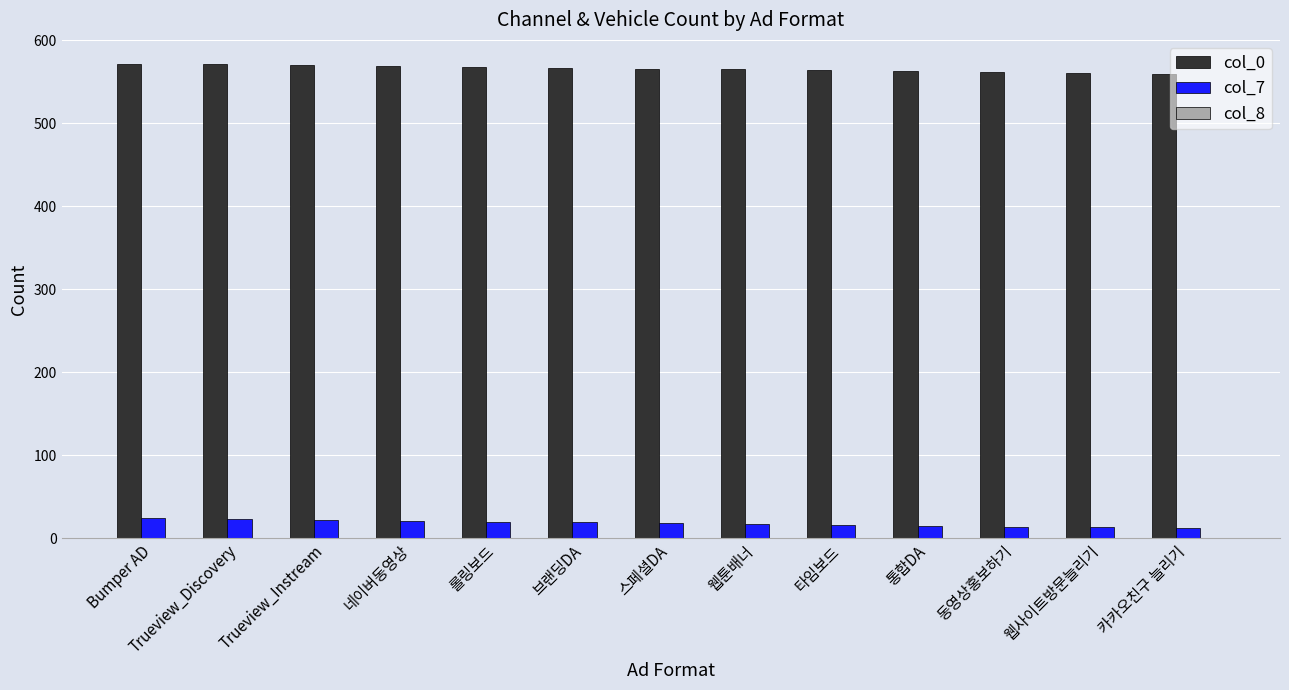

What position from the right is 동영상홍보하기?

3